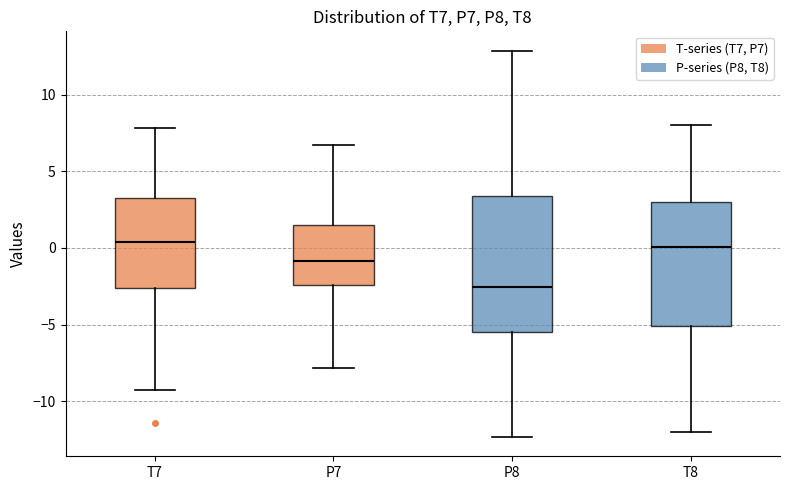

Reading left to right, read every box against the y-axis: the position of its median line, the range the box covers, and the ends of its whiskers. The values are not printed on the chart, so give them approximately, as read against the axis.

T7: median 0.5, box -2.5 to 3.5, whiskers -9.5 to 8.0
P7: median -1.0, box -2.5 to 1.5, whiskers -8.0 to 6.5
P8: median -2.5, box -5.5 to 3.5, whiskers -12.5 to 13.0
T8: median 0.0, box -5.0 to 3.0, whiskers -12.0 to 8.0